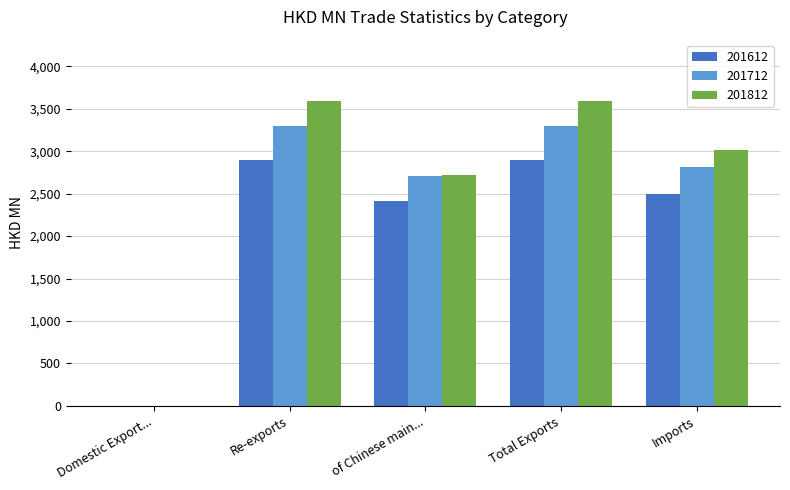

Which series has the largest range (max minus min)?

201812